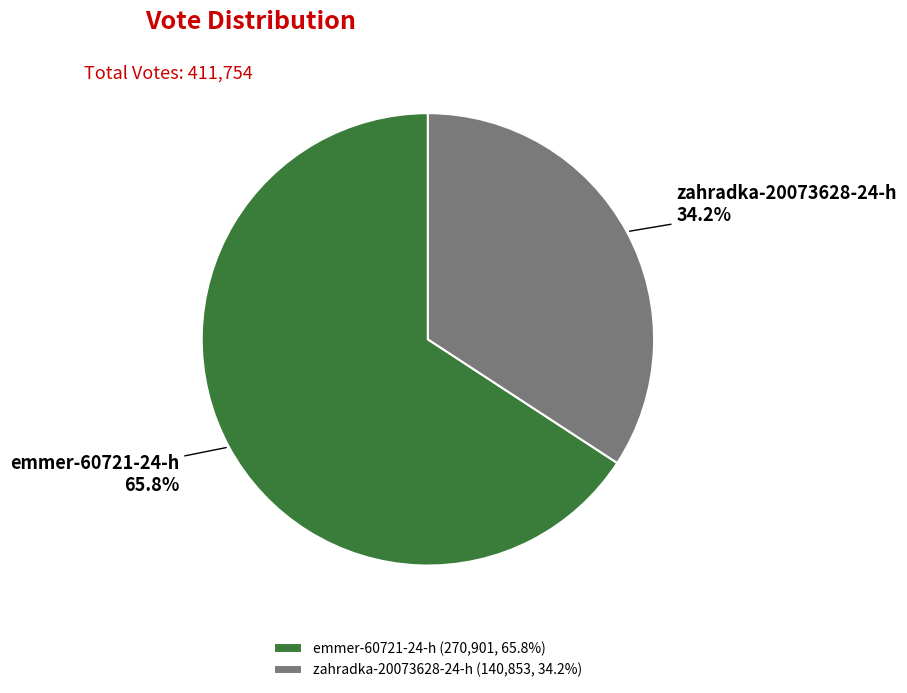

To the nearest percent, what is the average slice percentage?

50%